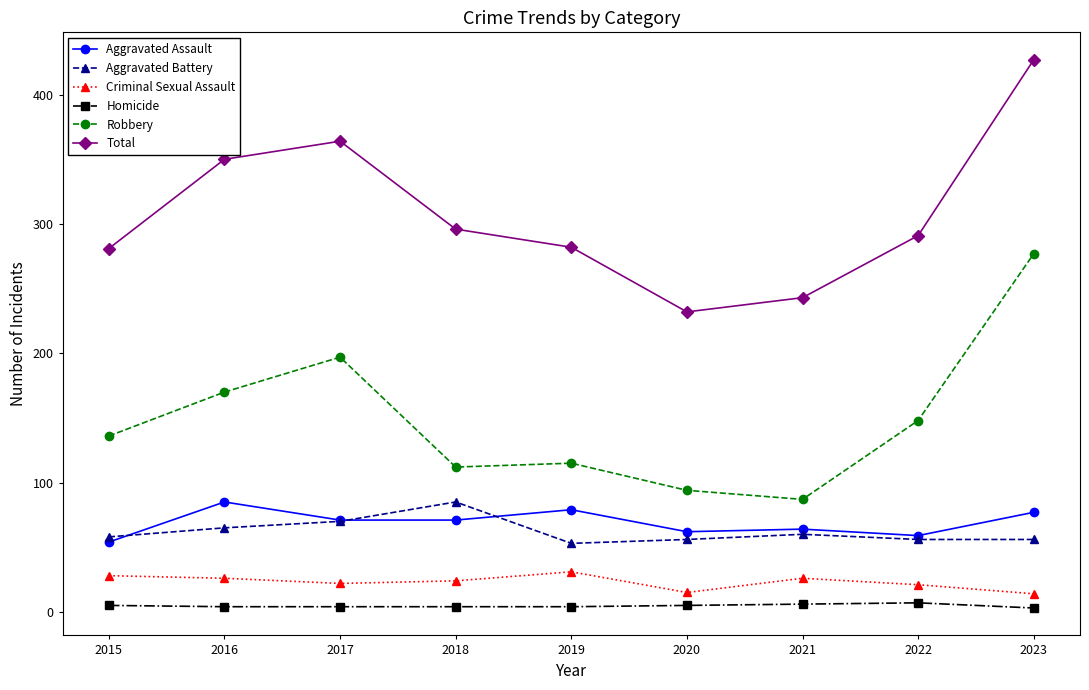

True or false: Aggravated Assault has more than 1 points higher than both neighbors.

True